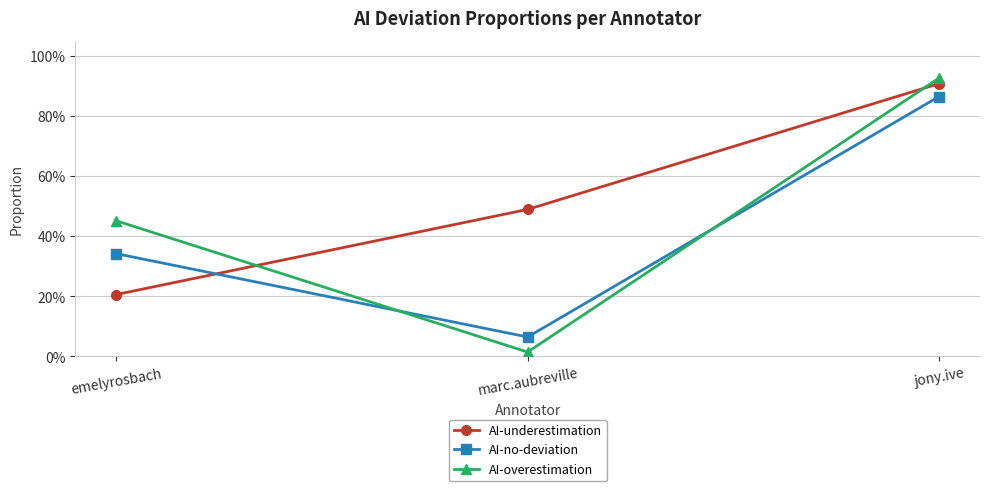

What is the total value across all series at jony.ive?

2.7